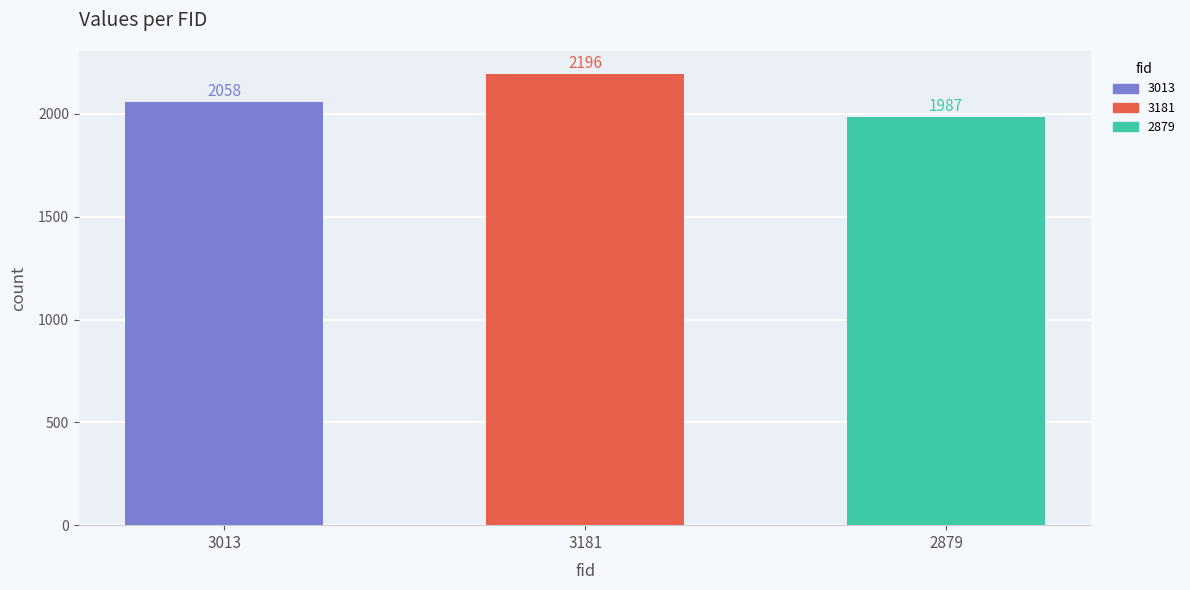

At which label is the value closest to 2091?

3013